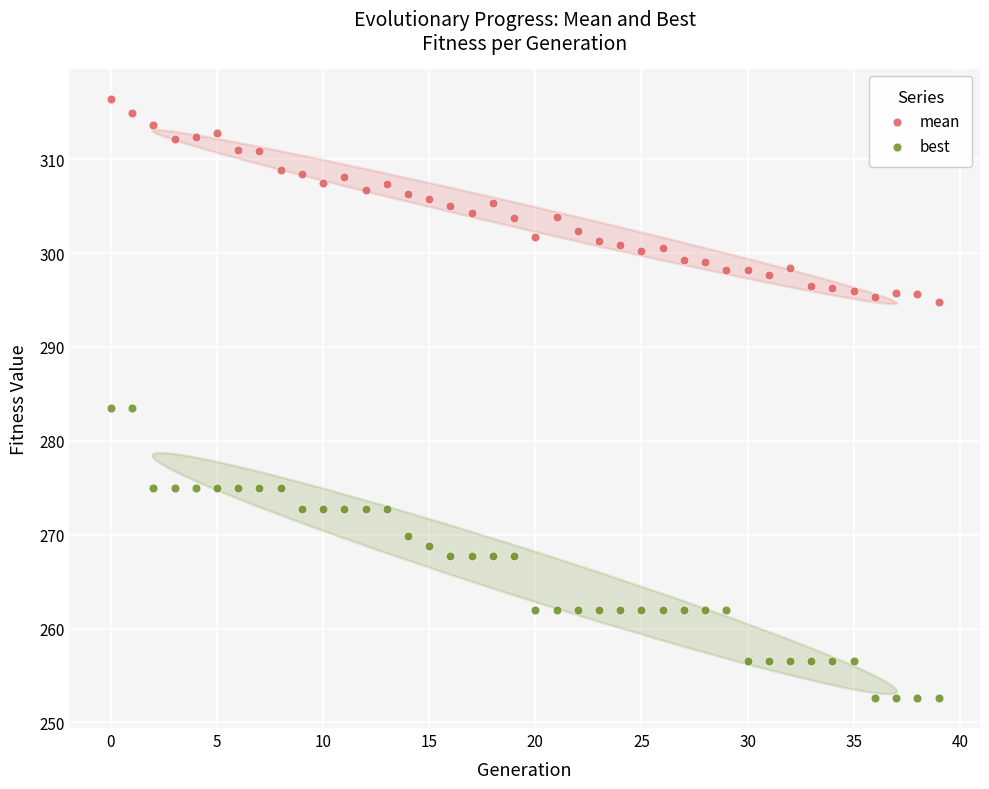

Which series reaches the maximum Y coordinate?

mean